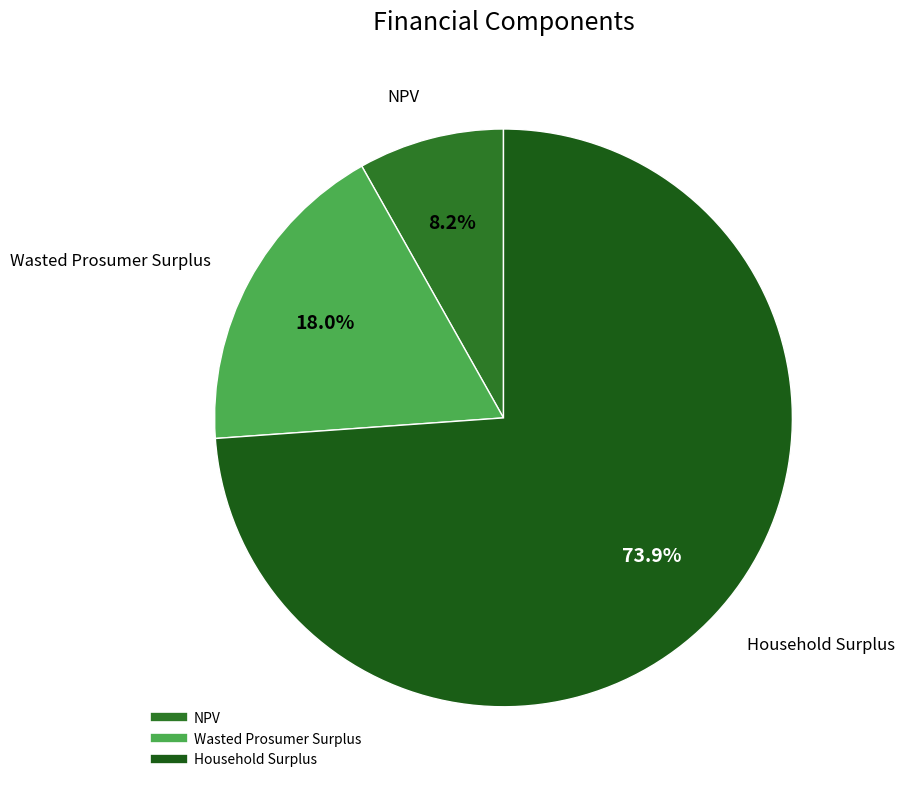

Approximately how many times larger is the value at Wasted Prosumer Surplus compared to Household Surplus?

0.2